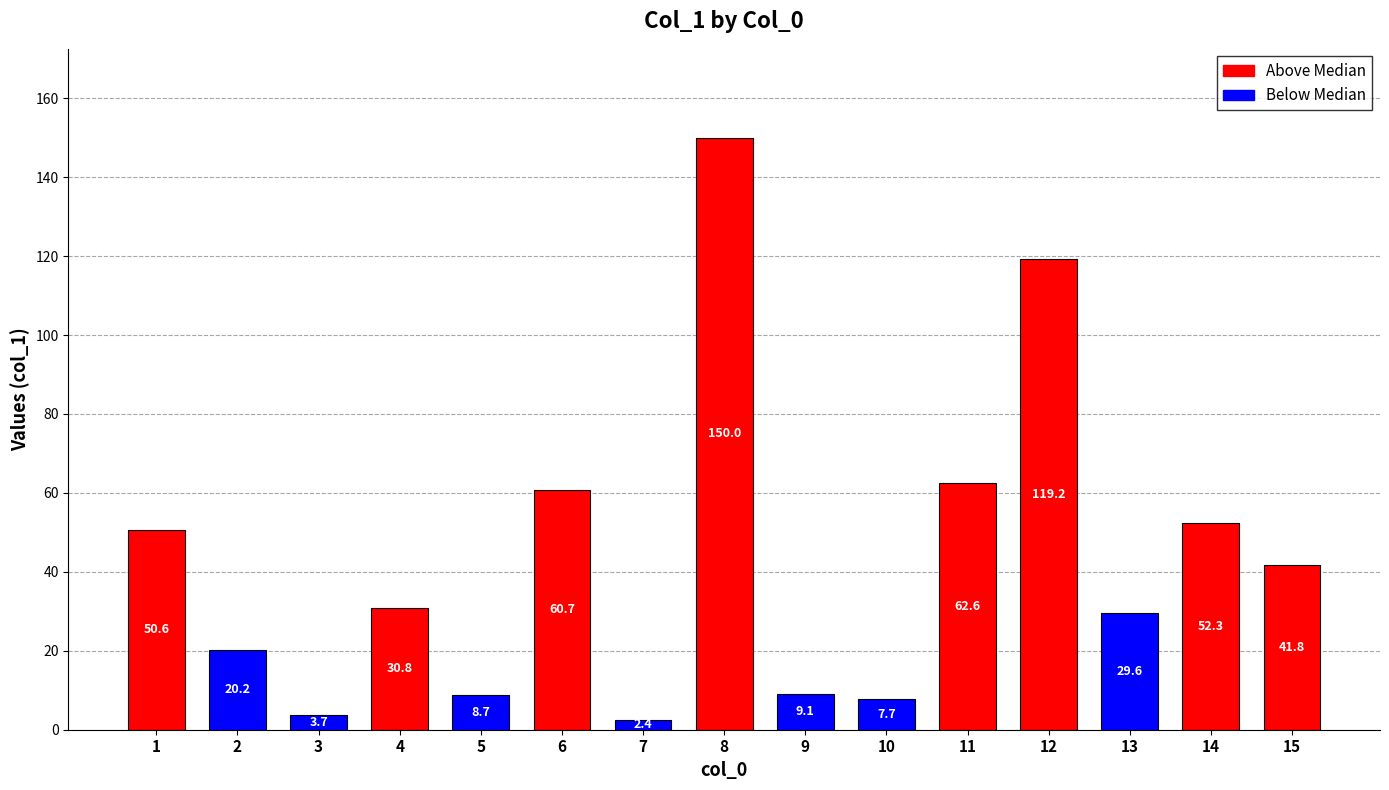

Reading left to right, list all the values displayed in this chart.

1=50.6	2=20.2	3=3.7	4=30.8	5=8.7	6=60.7	7=2.4	8=150.0	9=9.1	10=7.7	11=62.6	12=119.2	13=29.6	14=52.3	15=41.8